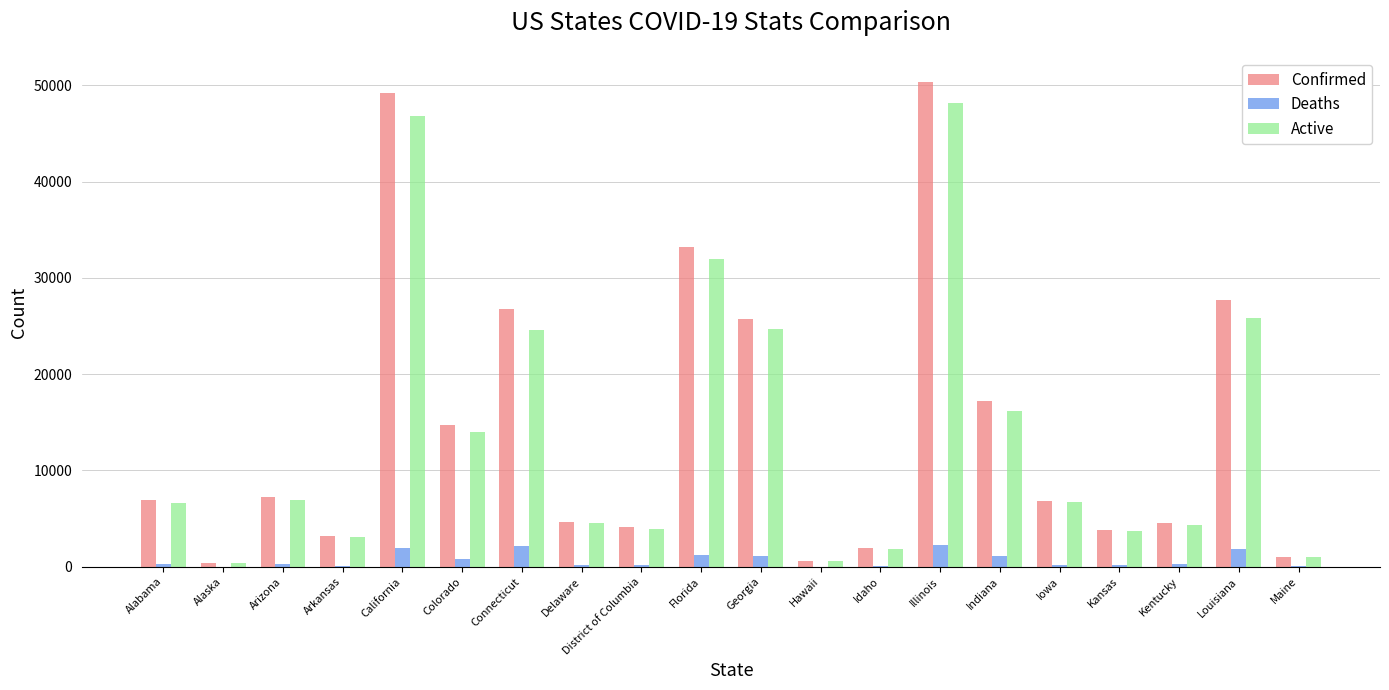

Which category has the highest value across all series?

Illinois